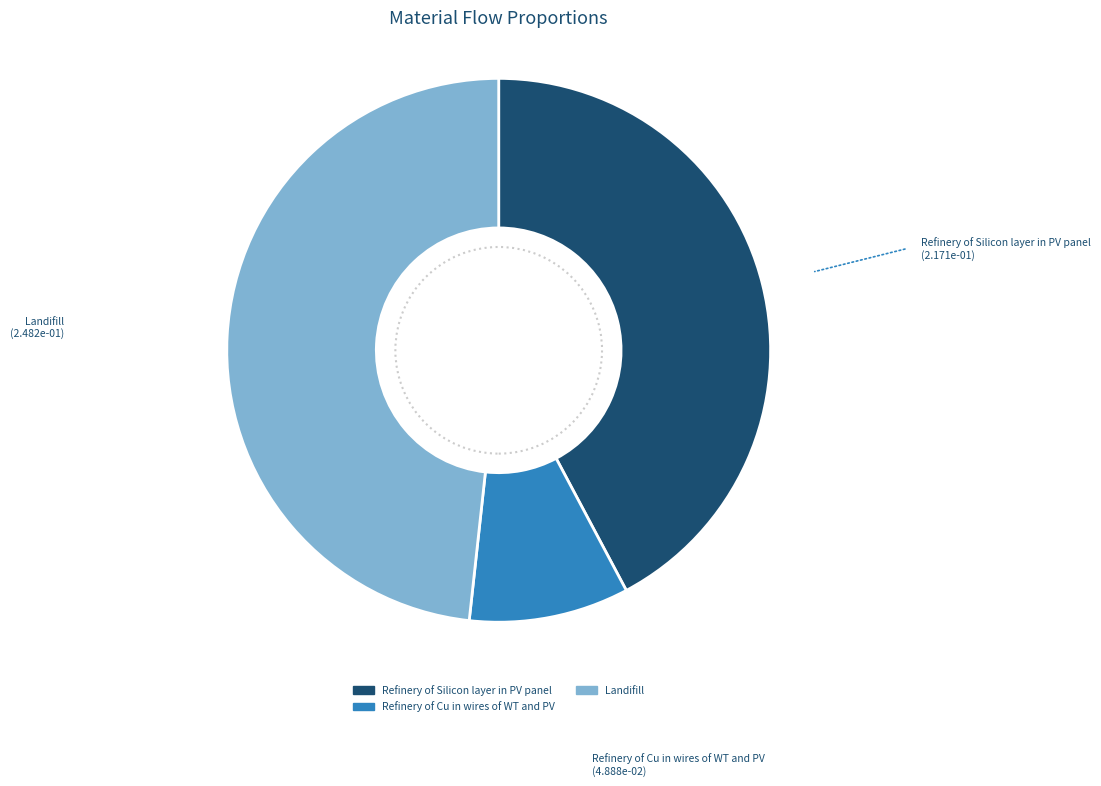

Is there a majority slice in this chart?

No